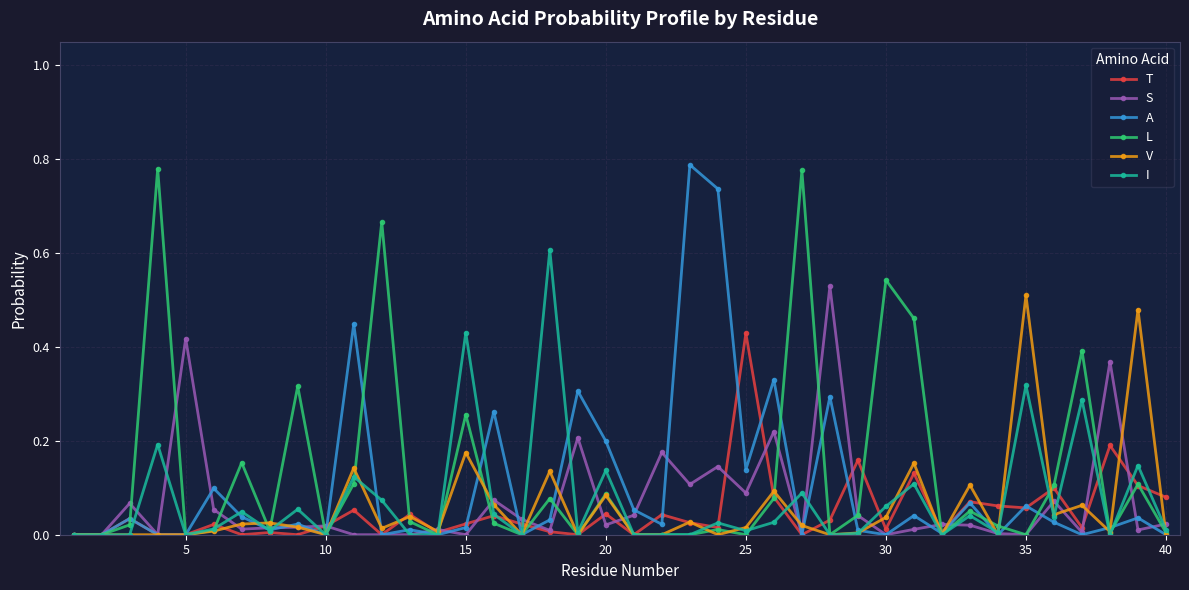

What is the highest value of the I series?

0.6